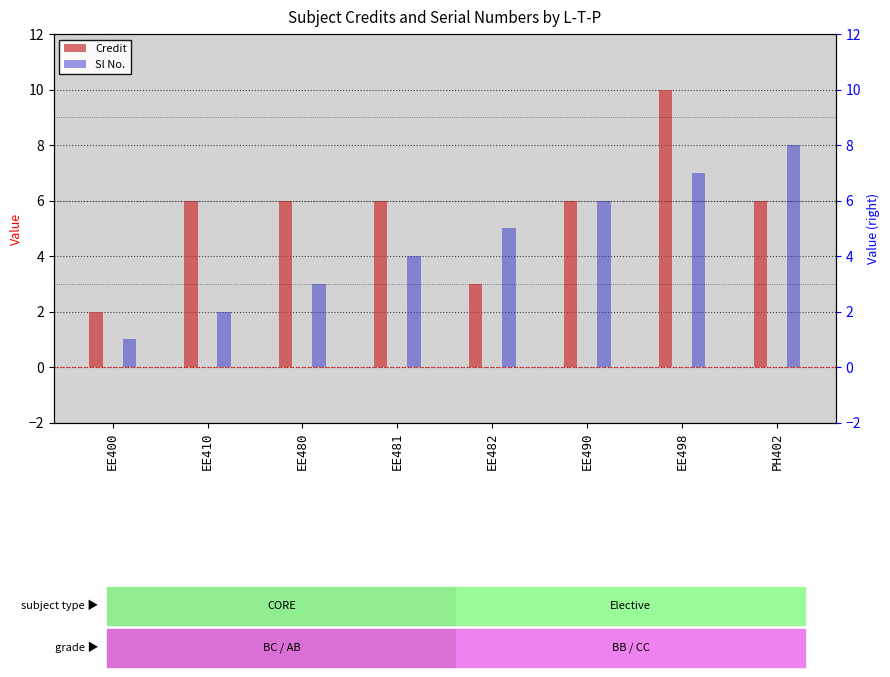

Reading left to right, extract all data points from this chart.

Credit: 2	6	6	6	3	6	10	6
Sl No.: 1	2	3	4	5	6	7	8